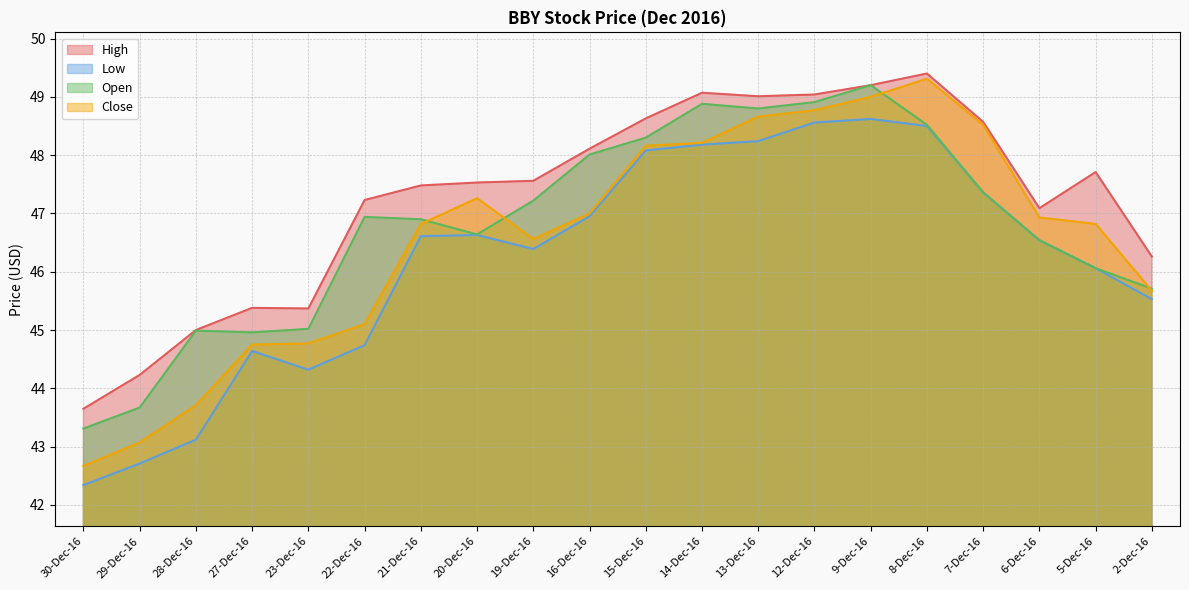

What is the sum of the High values at 5-Dec-16 and 12-Dec-16?

96.8